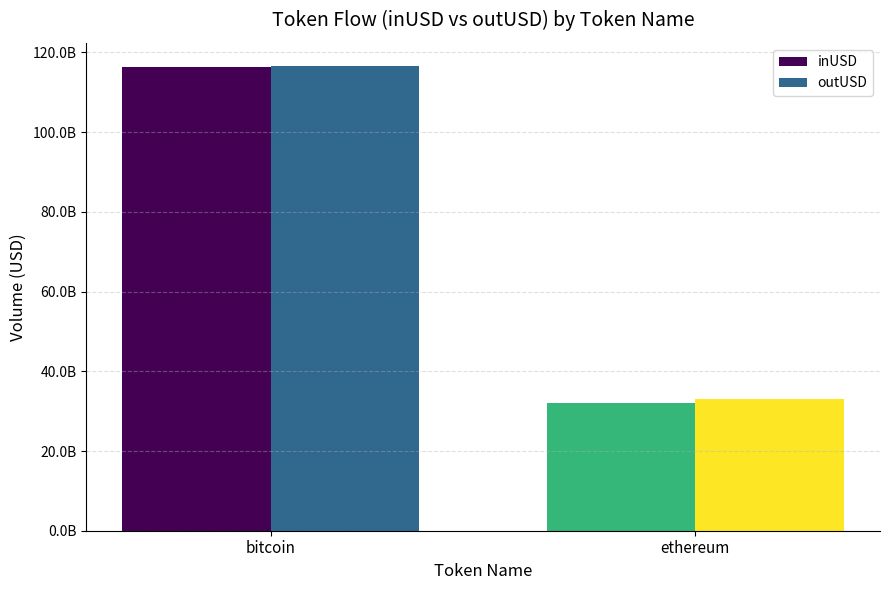

What position from the left is ethereum?

2